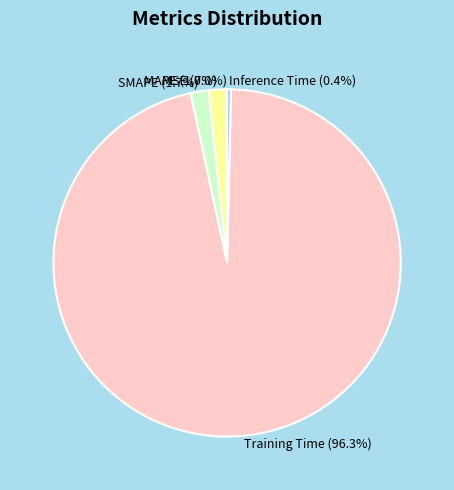

The SMAPE slice represents 2% of the pie. True or false?

True